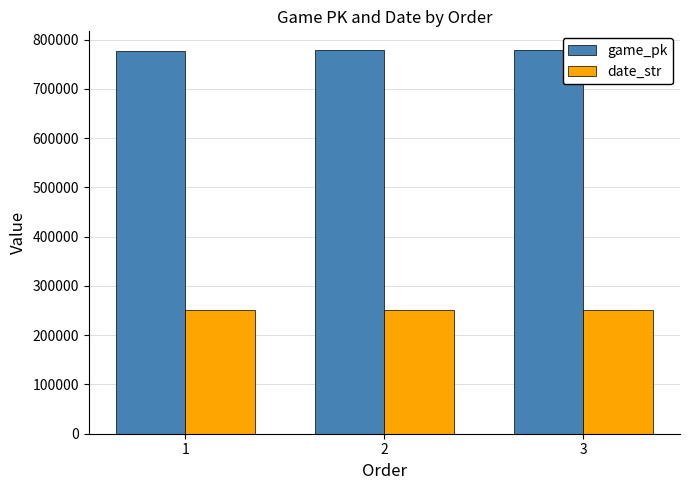

The date_str series shows 250523 at 2. True or false?

True